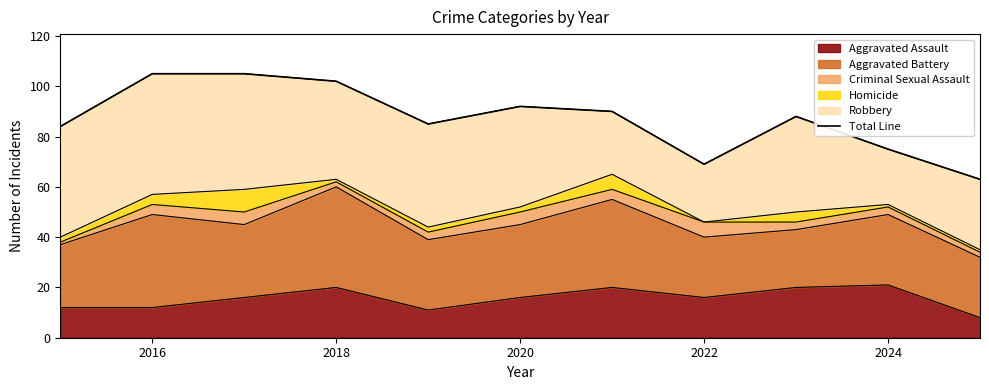

Is it true that Aggravated Assault equals 13 at 2018?

False